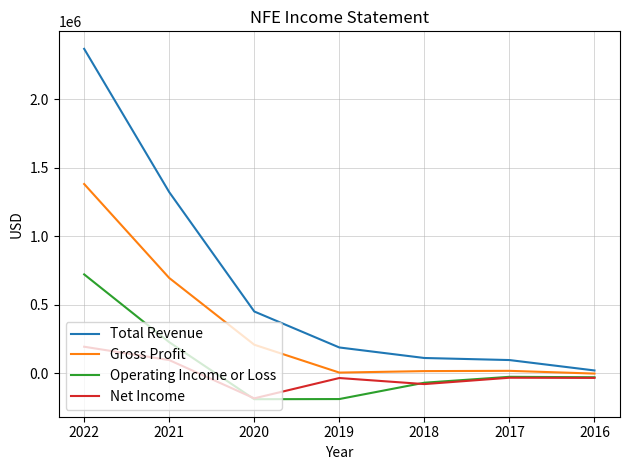

Which series has the widest spread of values?

Total Revenue